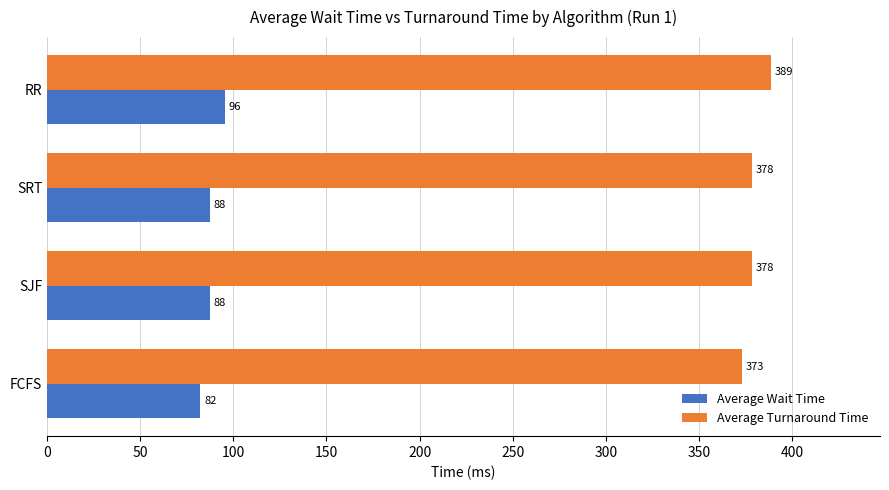

The value of Average Turnaround Time at RR is 388.9. True or false?

True